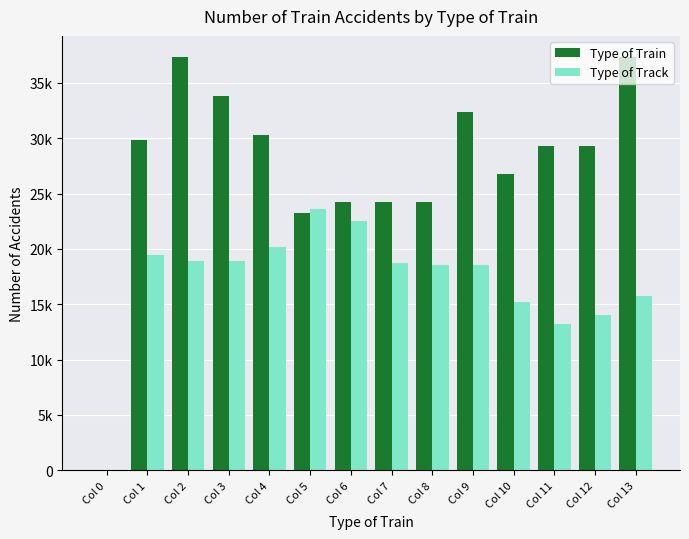

Is the value of Type of Track at Col 9 greater than the value of Type of Train at Col 13?

No